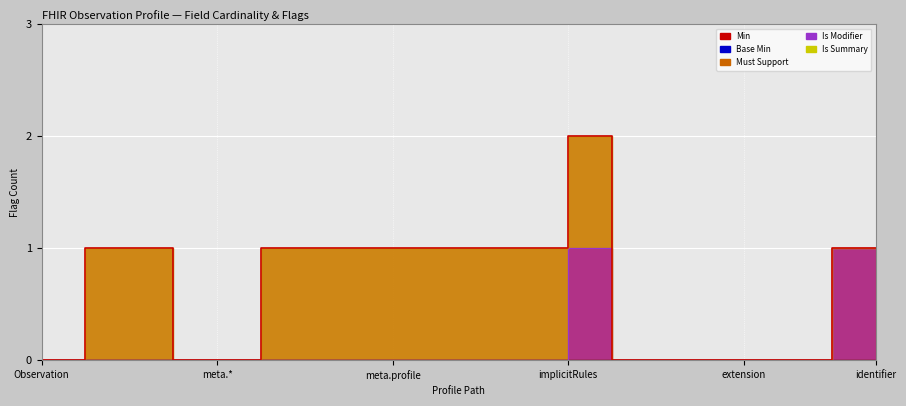

Count the number of data series in this chart.

5